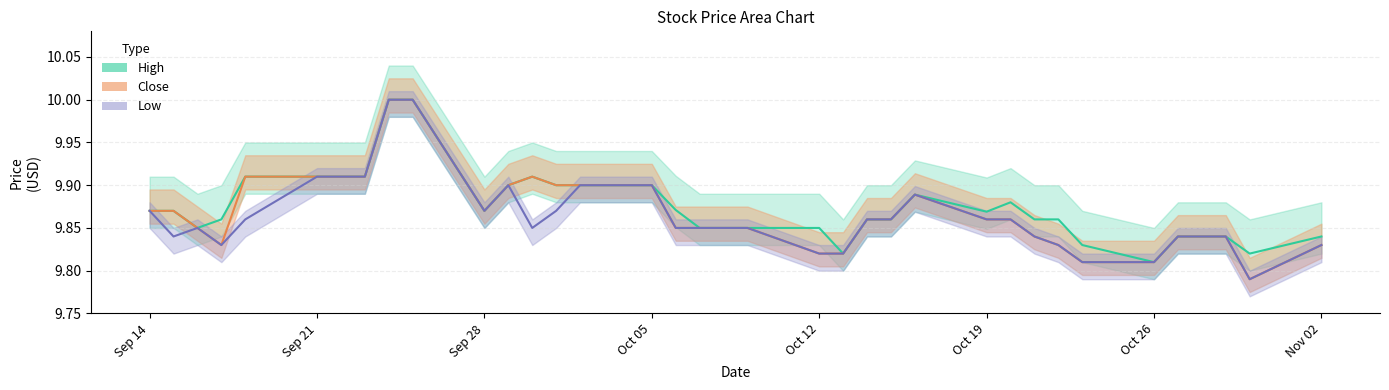

True or false: High and Close cross at least once.

False